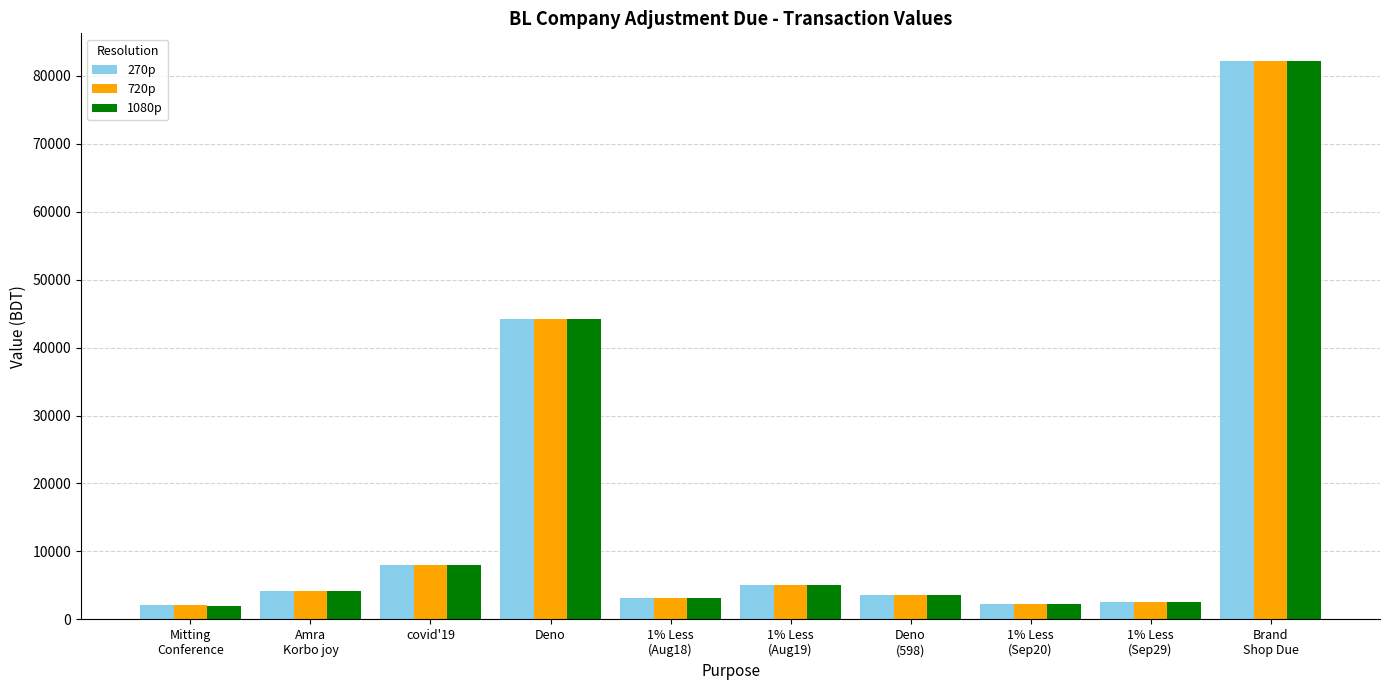

What is the difference between the 720p values at 1% Less
(Aug19) and Brand
Shop Due?

77107